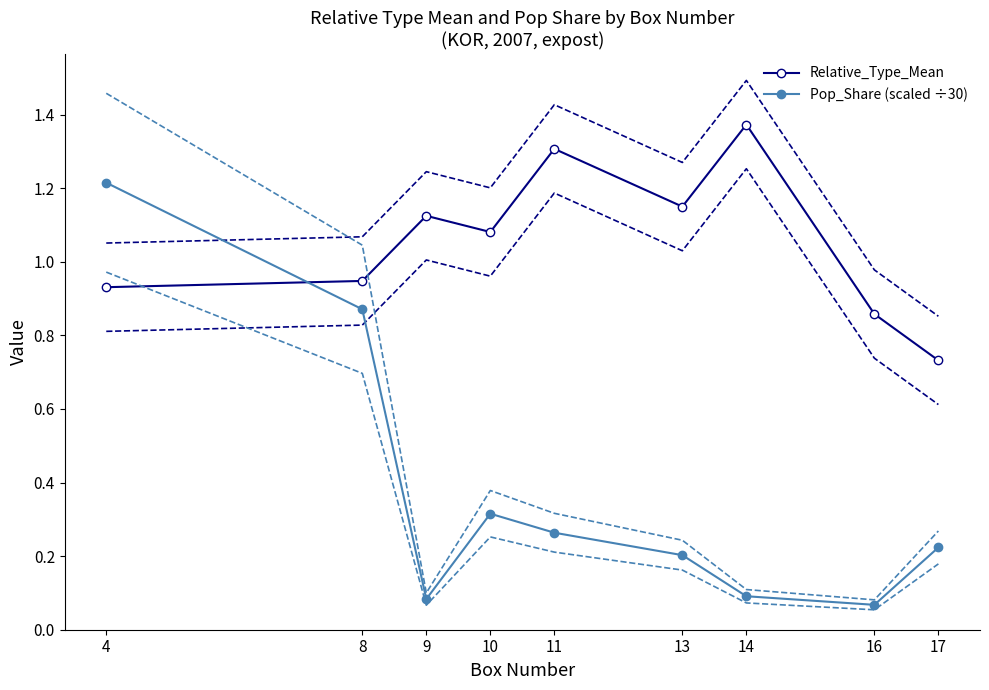

Which series has the largest range (max minus min)?

Pop_Share (scaled ÷30)